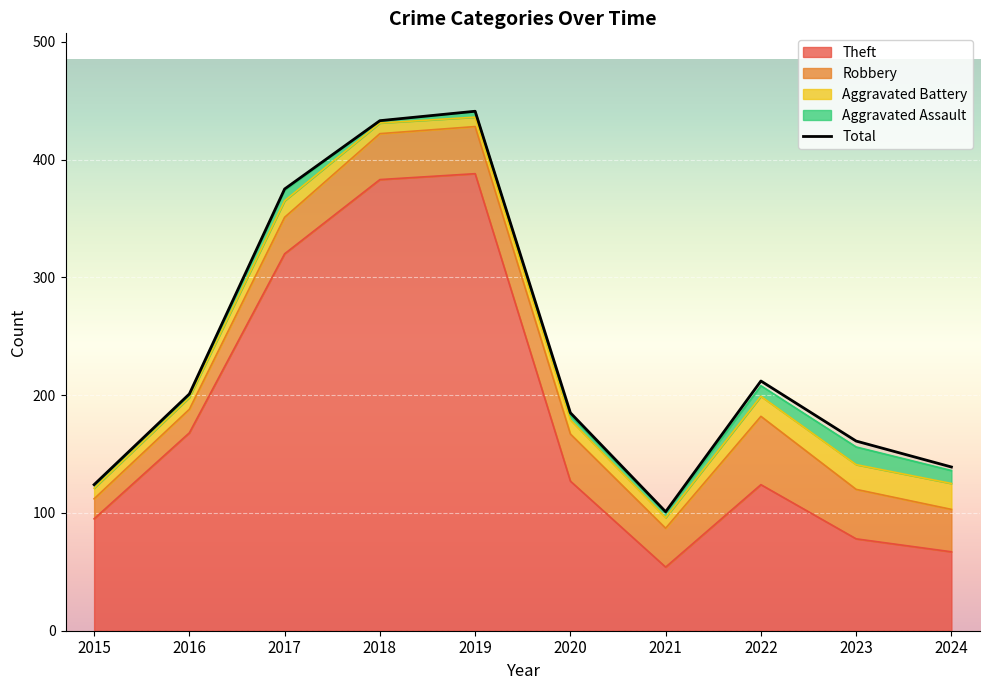

How many values are below 201?

5